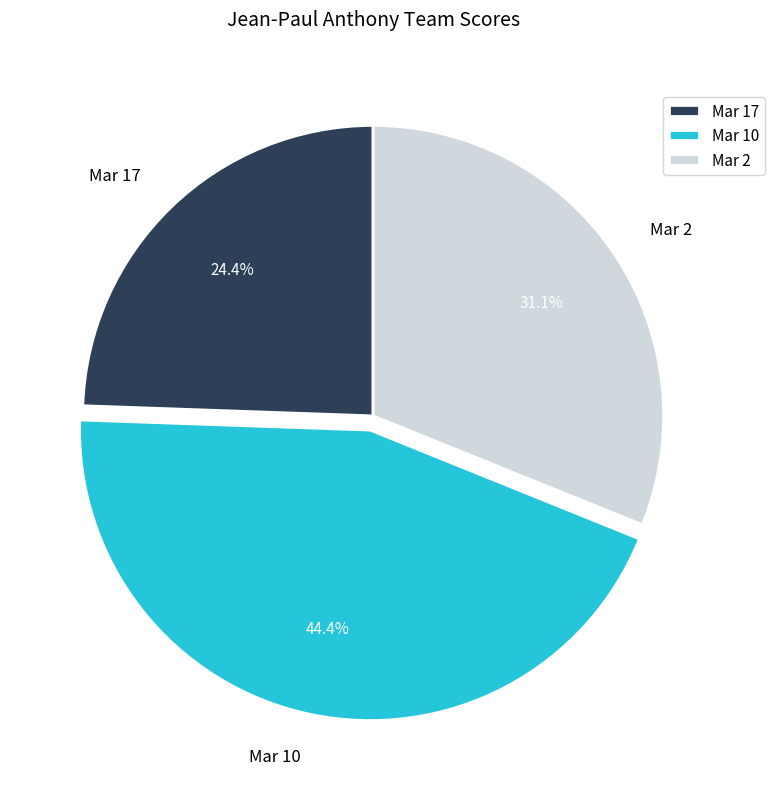

Count the number of slices in the pie.

3